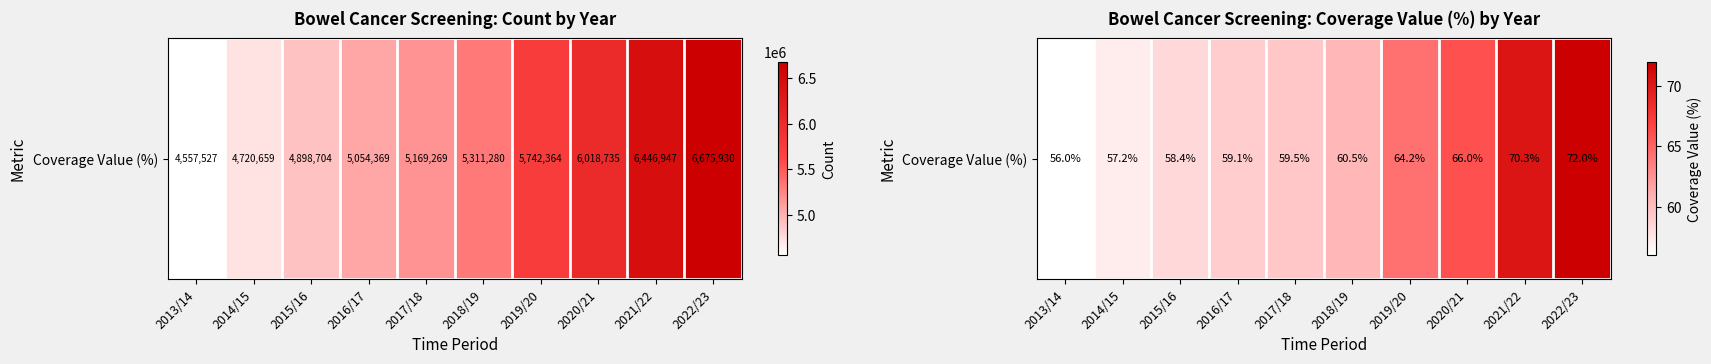

What is the maximum value shown in the chart?

72.0